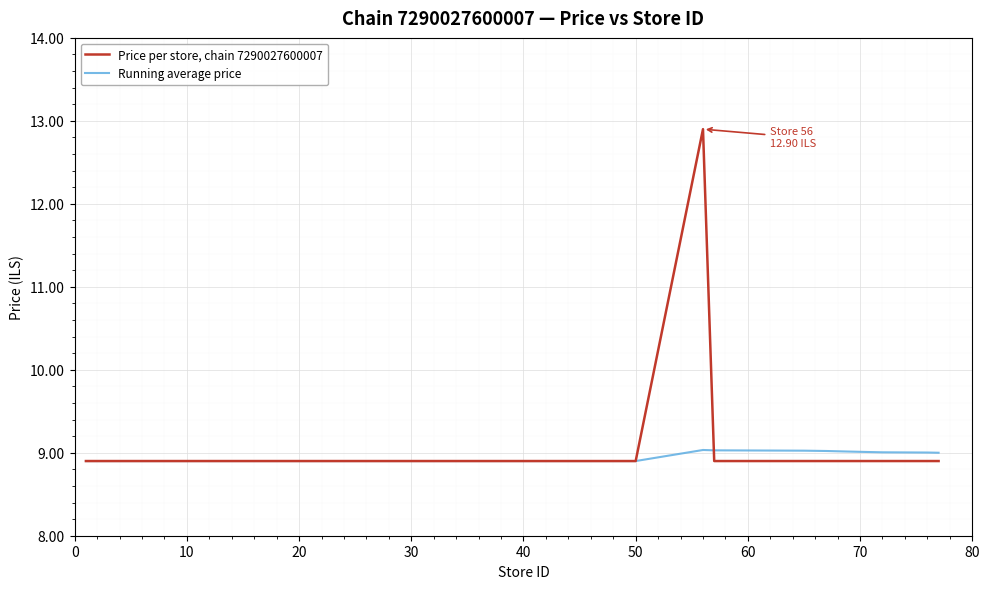

What is the maximum value for Running average price?

9.0